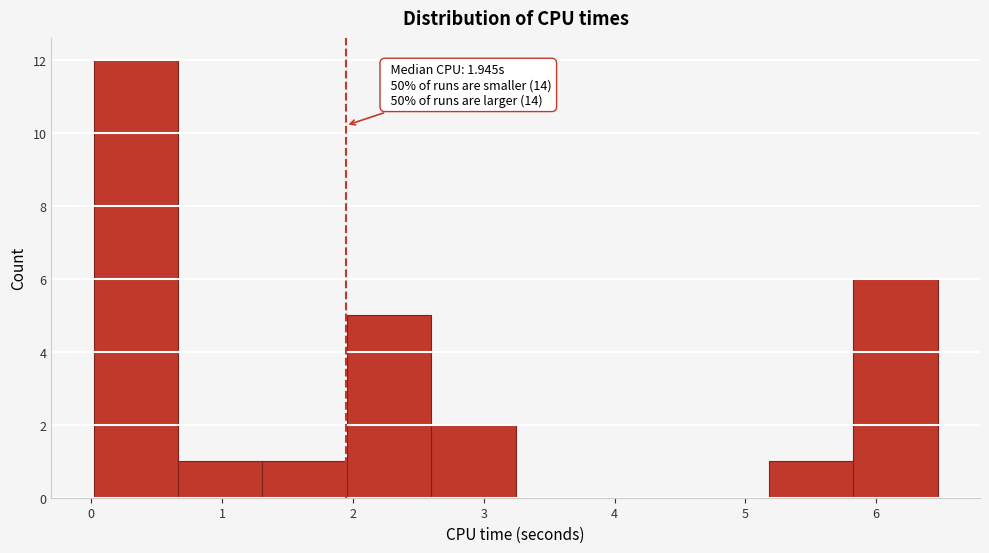

Over which range of the x-axis is the bar tallest?

0.0 to 0.7